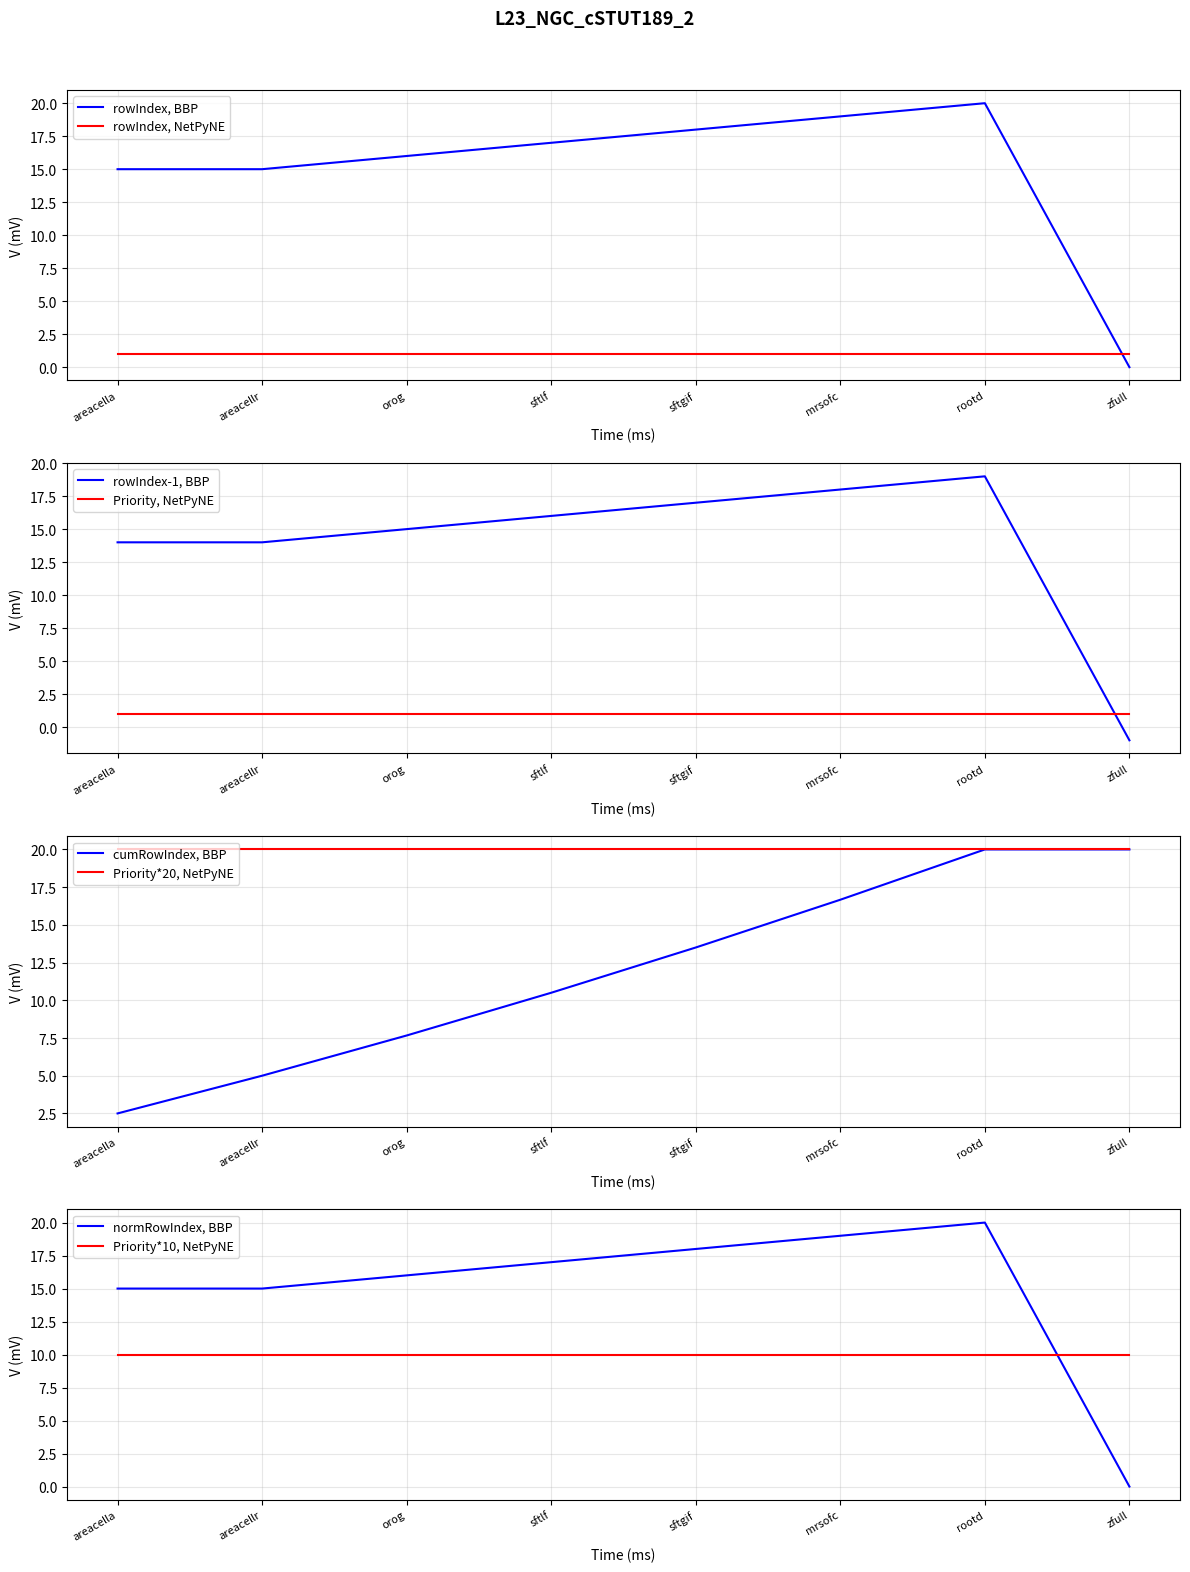

How many data points does each series have?

8